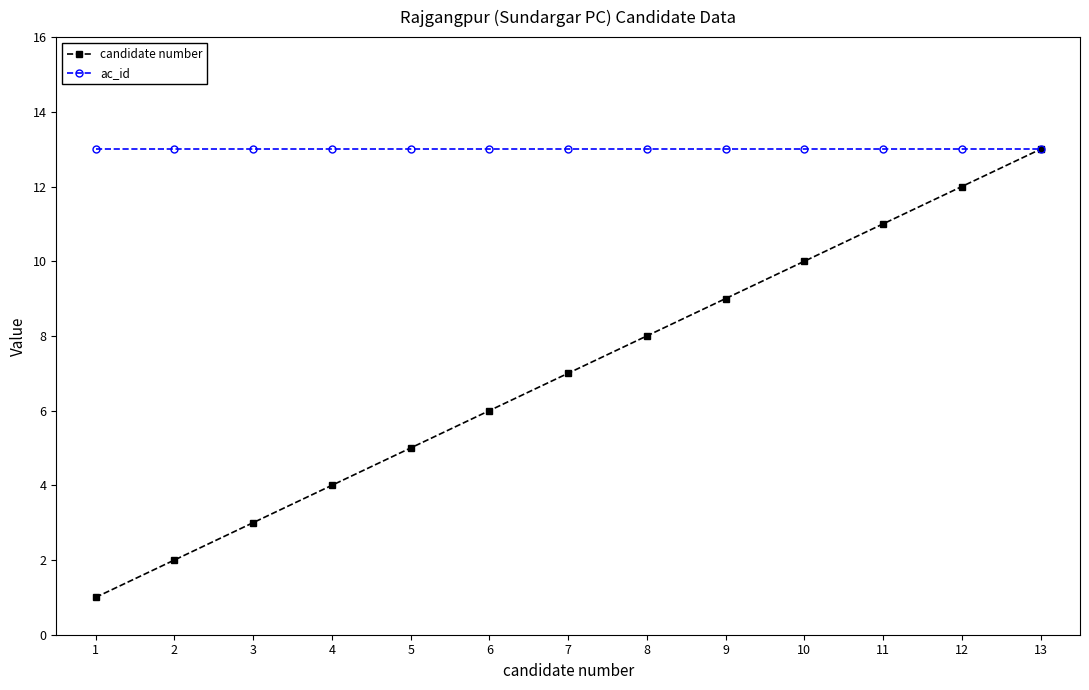

Reading left to right, extract all data points from this chart.

candidate number: 1=1	2=2	3=3	4=4	5=5	6=6	7=7	8=8	9=9	10=10	11=11	12=12	13=13
ac_id: 1=13	2=13	3=13	4=13	5=13	6=13	7=13	8=13	9=13	10=13	11=13	12=13	13=13